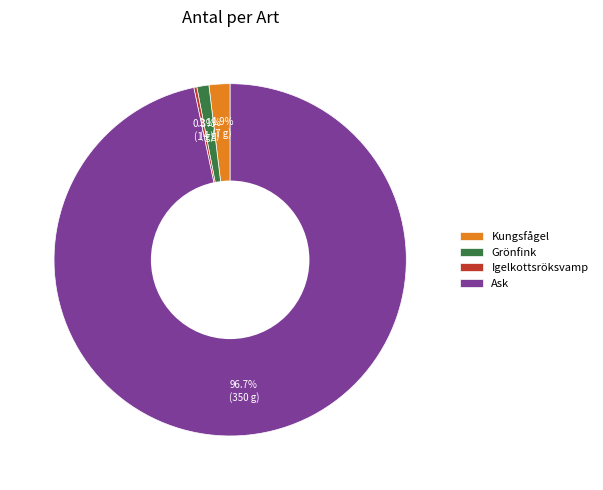

To the nearest percent, what is the difference between the largest and smallest slice percentages?

96%